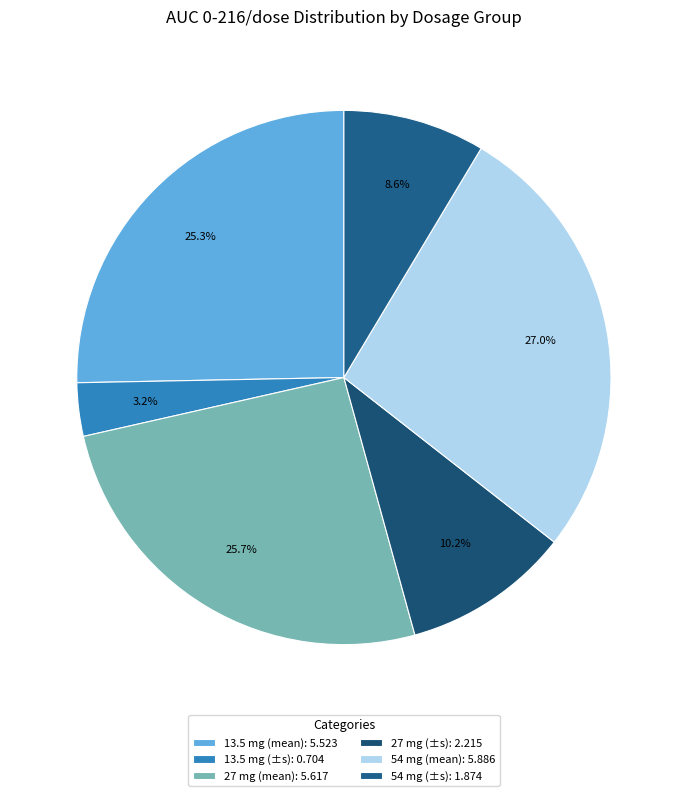

Does 13.5 mg (mean) account for over 50% of the chart?

No